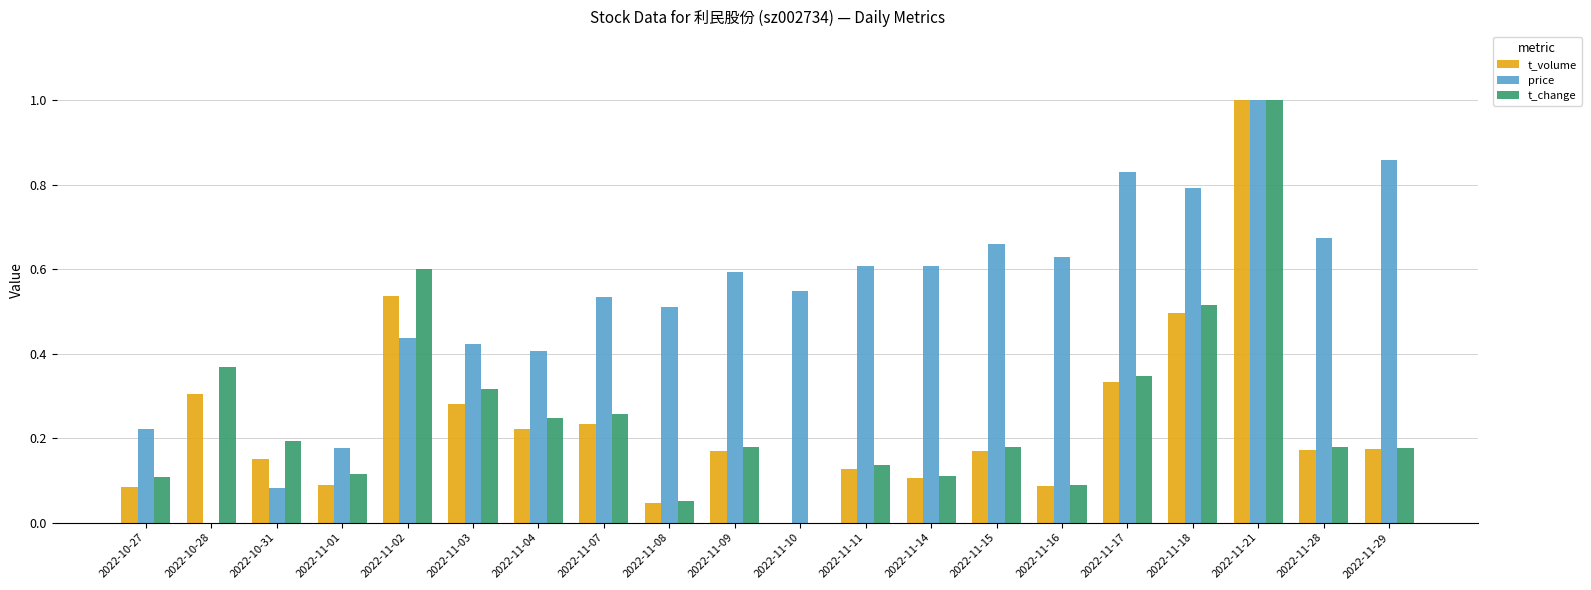

Which label corresponds to the largest value in the chart?

2022-11-21